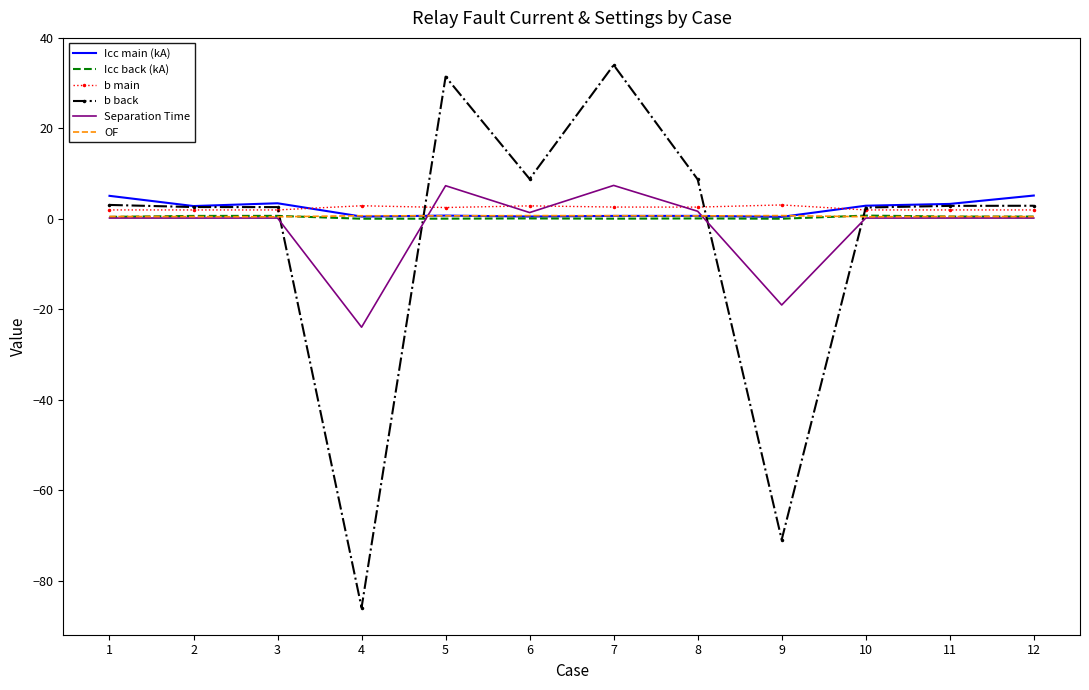

What is the highest value of the Icc main (kA) series?

5.2